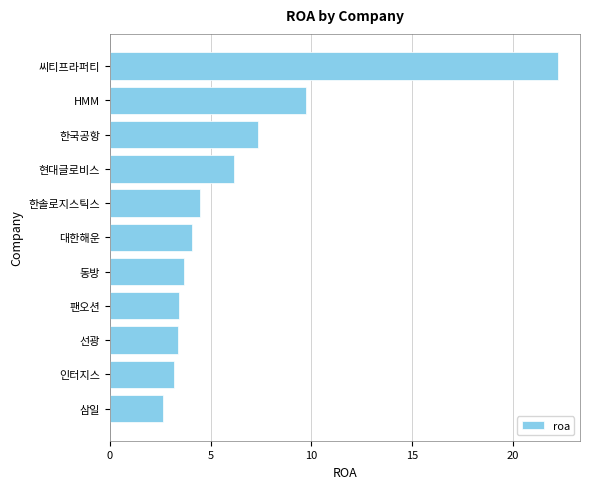

Reading top to bottom, list all the values displayed in this chart.

씨티프라퍼티=22.2	HMM=9.7	한국공항=7.4	현대글로비스=6.2	한솔로지스틱스=4.5	대한해운=4.1	동방=3.7	팬오션=3.4	선광=3.4	인터지스=3.2	삼일=2.6